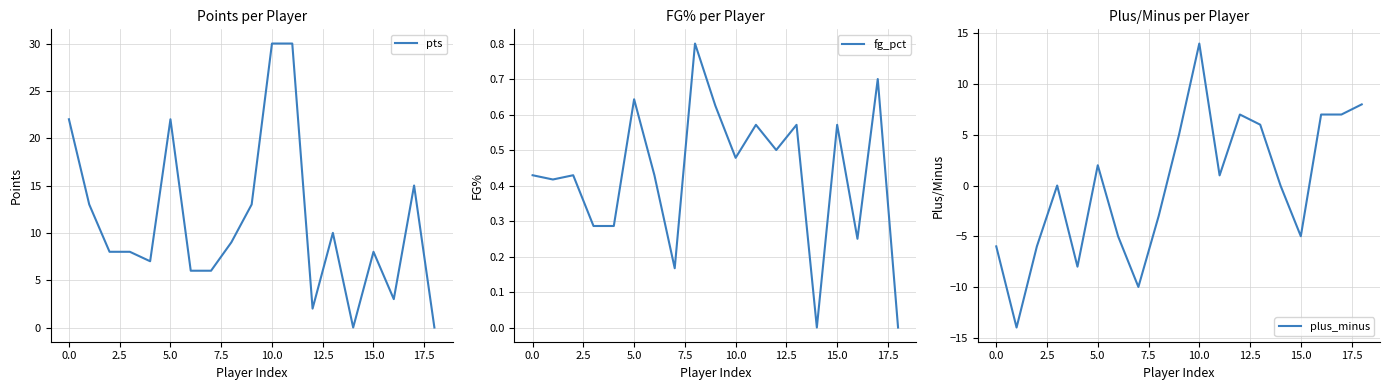

Which series has the largest range (max minus min)?

pts